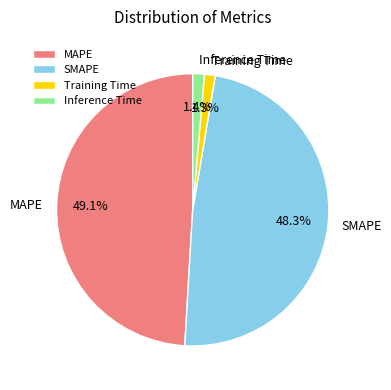

To the nearest percent, what is the average slice percentage?

25%